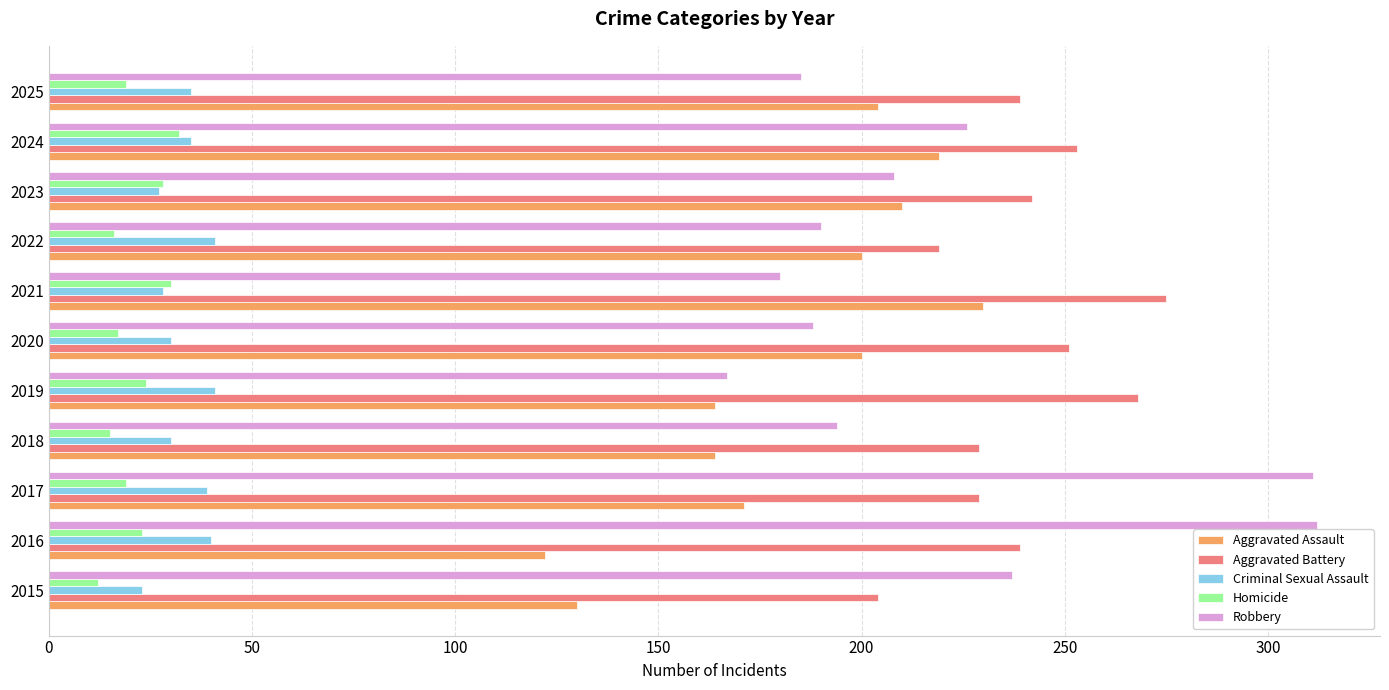

What is the sum of all Criminal Sexual Assault values?

369